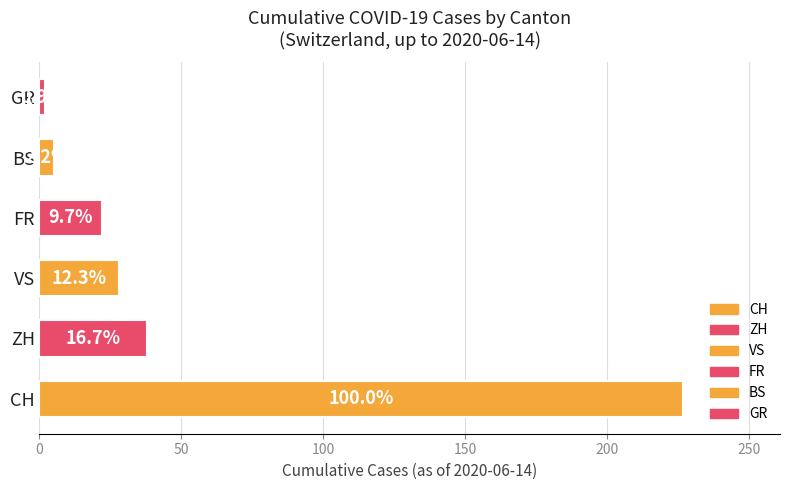

Are the bars horizontal?

Yes